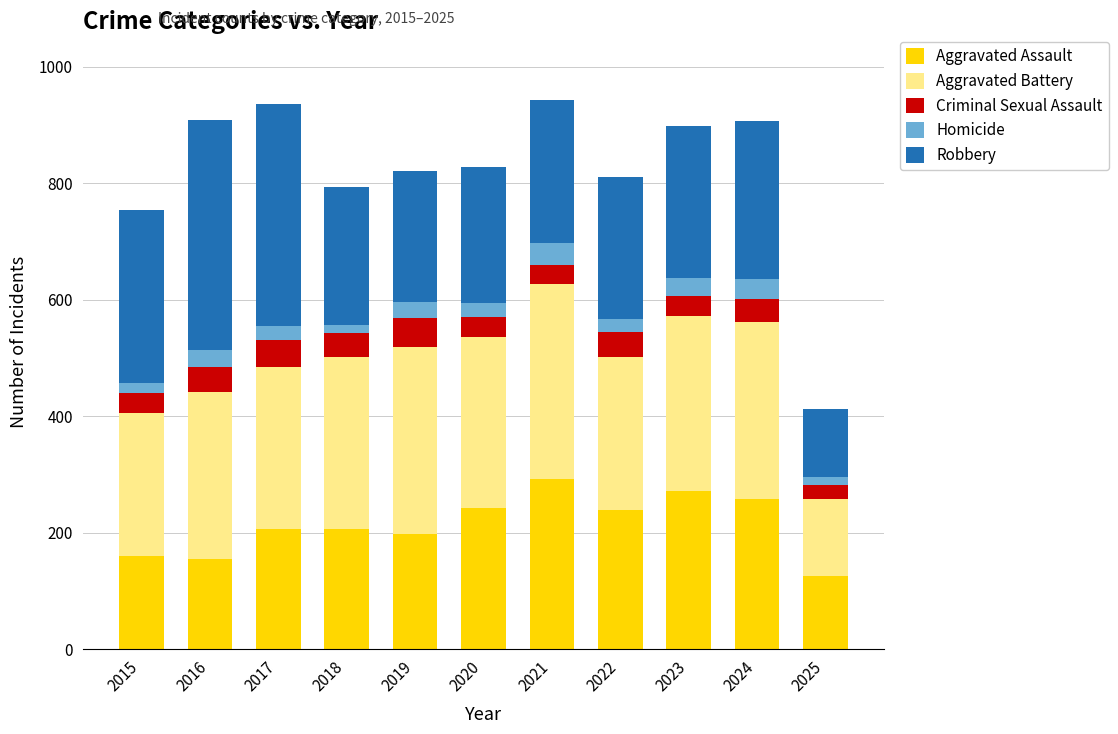

What is the minimum value for Aggravated Assault?

126